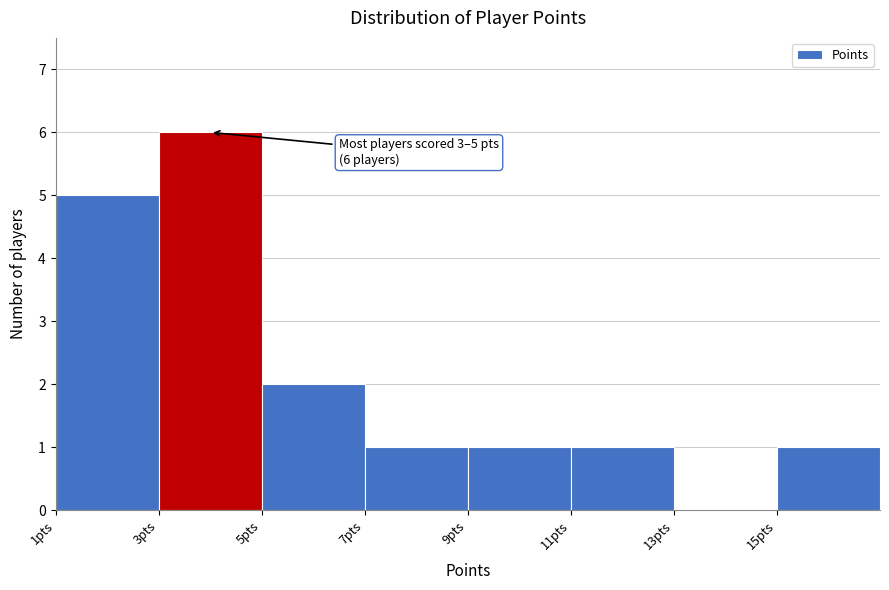

Over which range of the x-axis is the bar tallest?

3 to 5